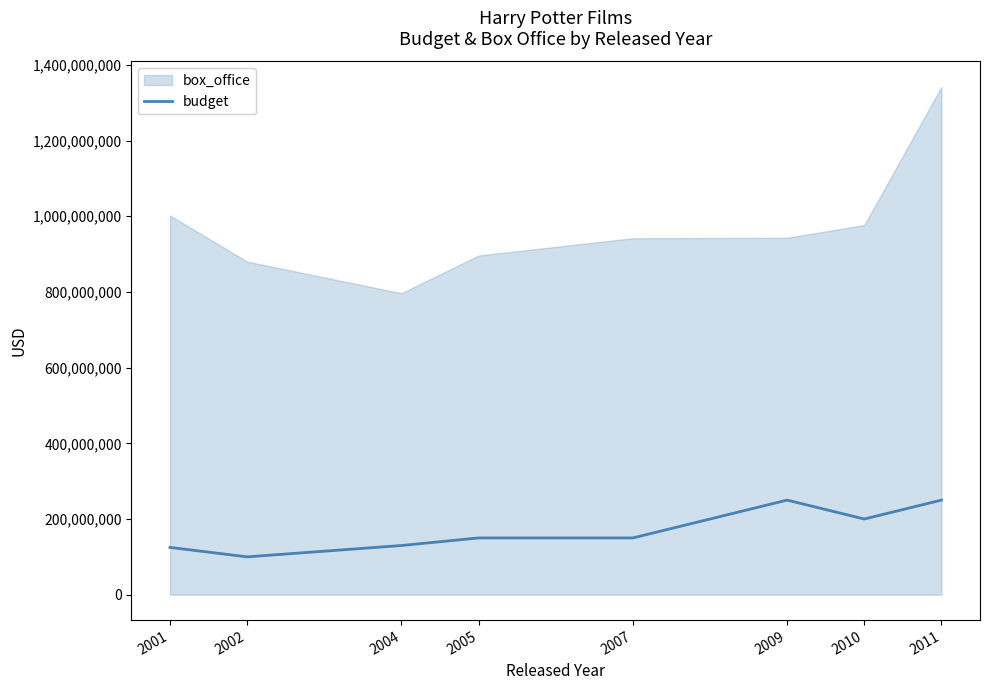

True or false: the data shows 150000000 at 2007.

True